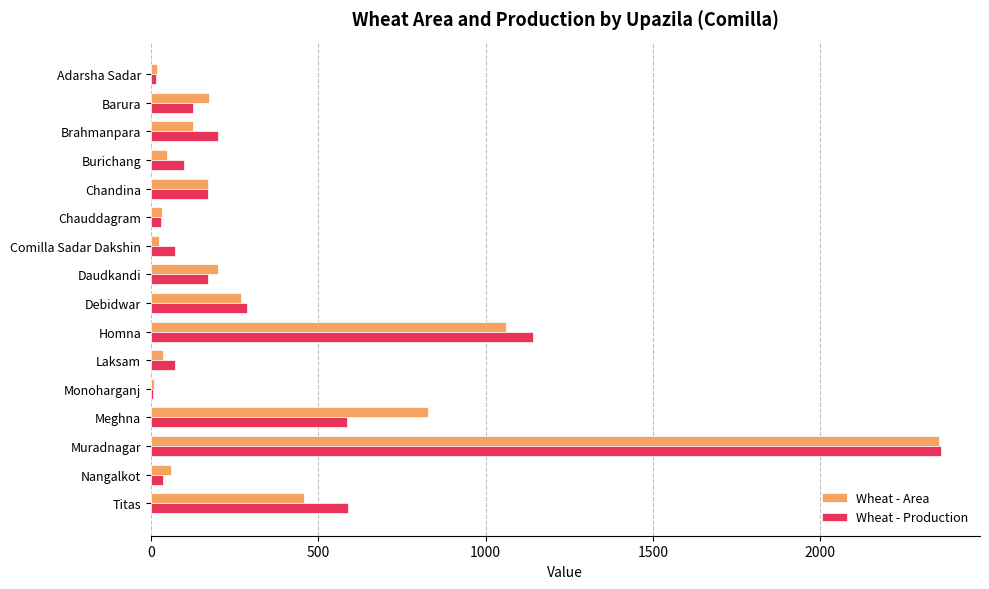

At which label is Wheat - Area closest to 1182?

Homna